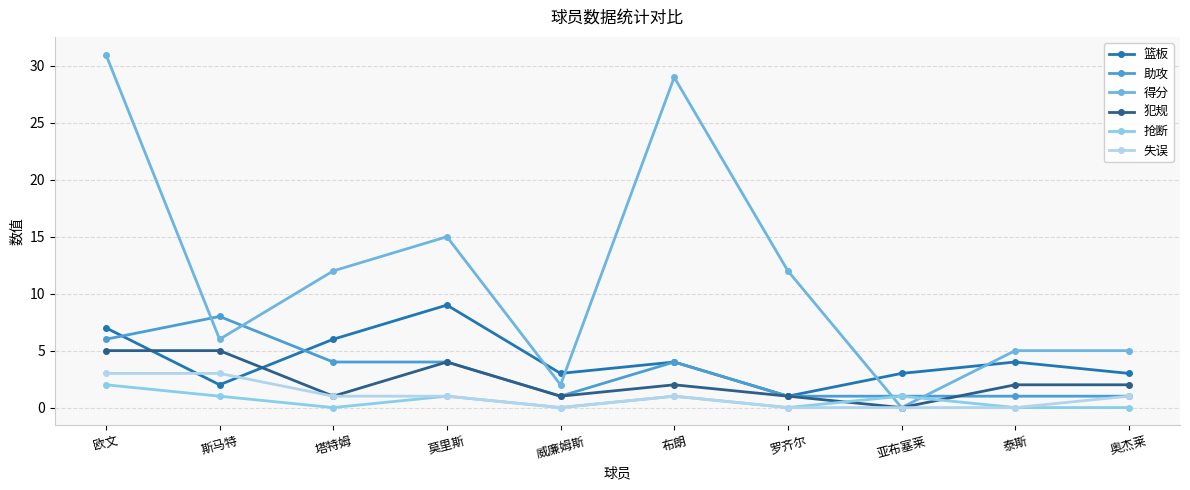

Is the value of 犯规 at 威廉姆斯 greater than the value of 失误 at 莫里斯?

No